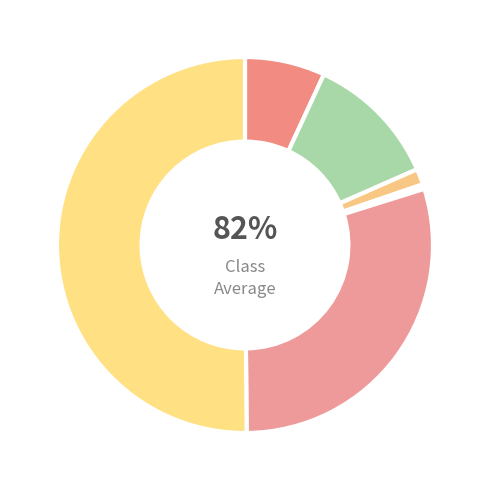

To the nearest percent, what is the difference between the largest and smallest slice percentages?

50%